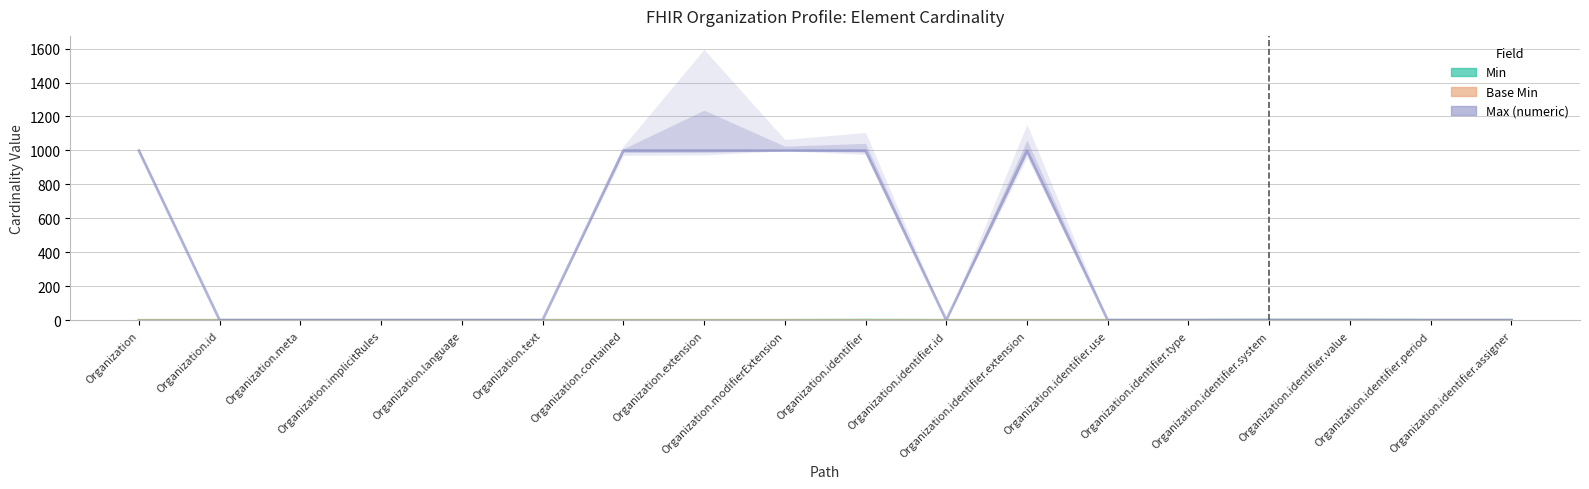

At which label is Base Min closest to 0?

Organization